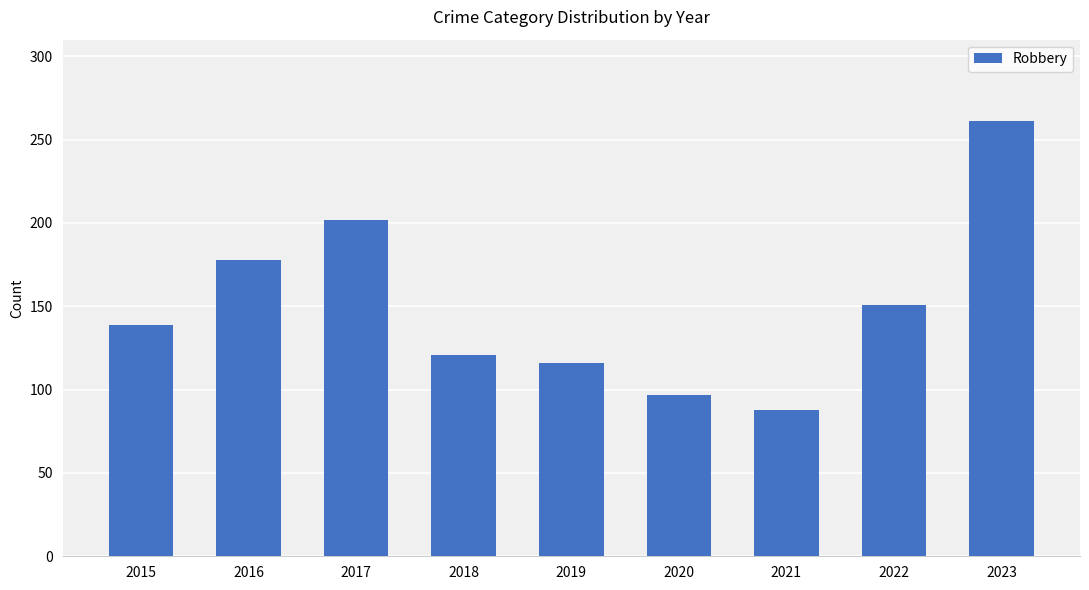

List the labels in order of value, smallest first.

2021, 2020, 2019, 2018, 2015, 2022, 2016, 2017, 2023